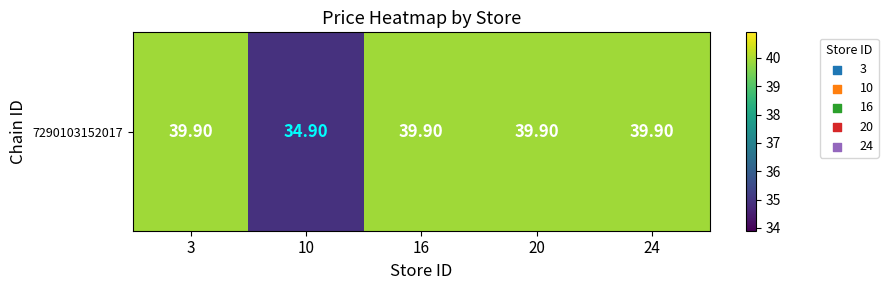

How many values are below 39?

1